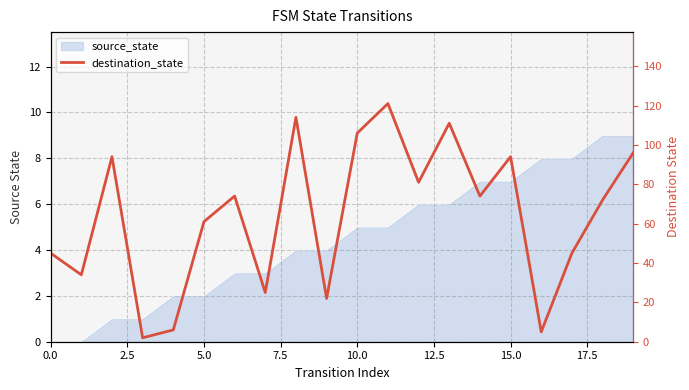

How many lines are shown in the chart?

1